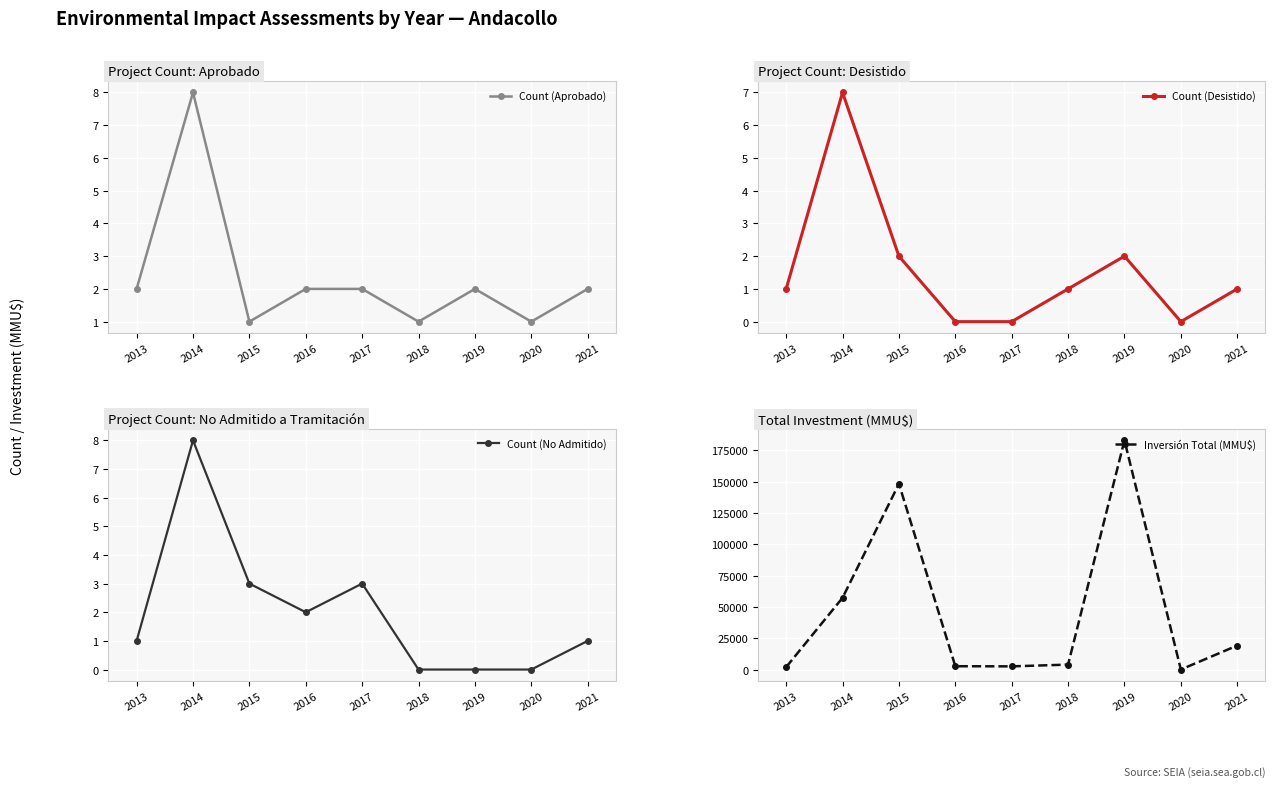

What is the average value of the Inversión Total (MMU$) series?

46580